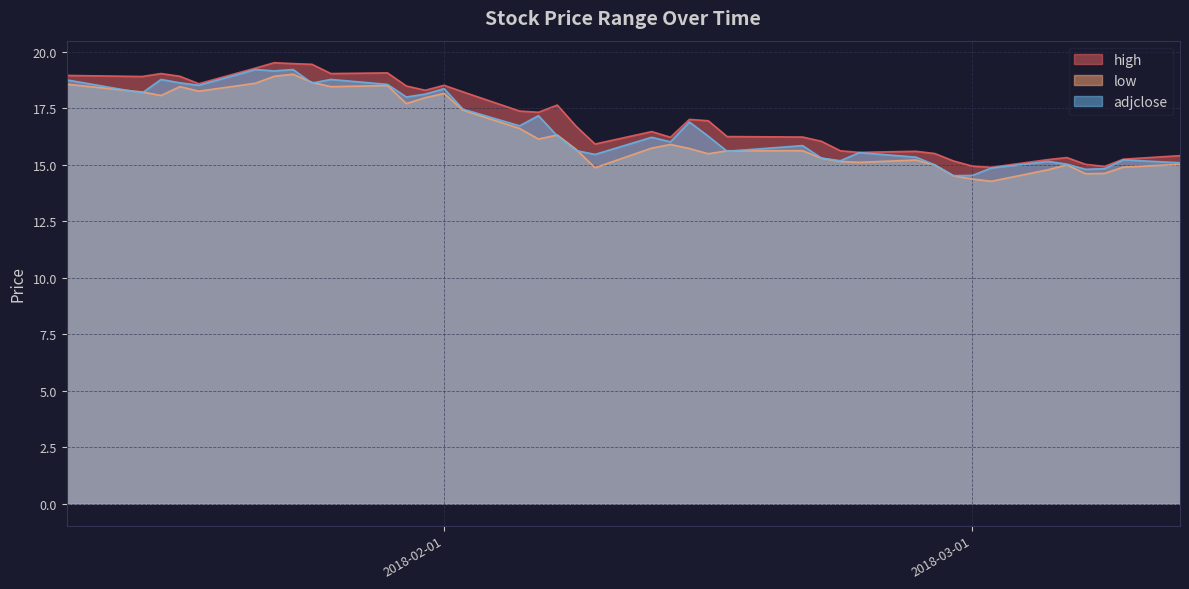

What is the sum of all high values?

682.4